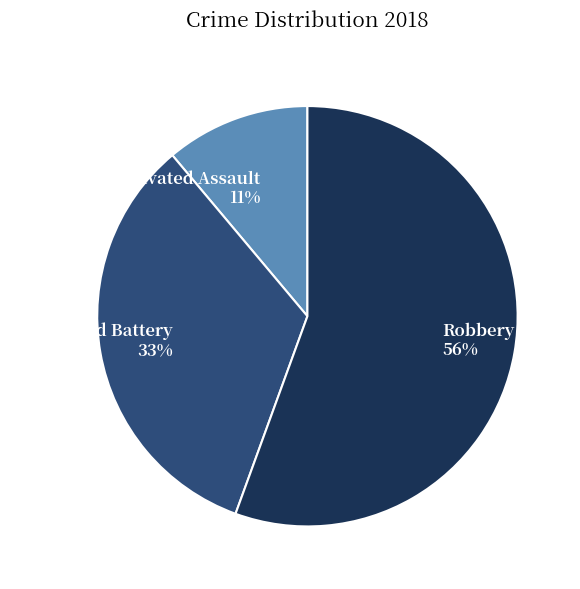

Which slice is the largest?

Robbery